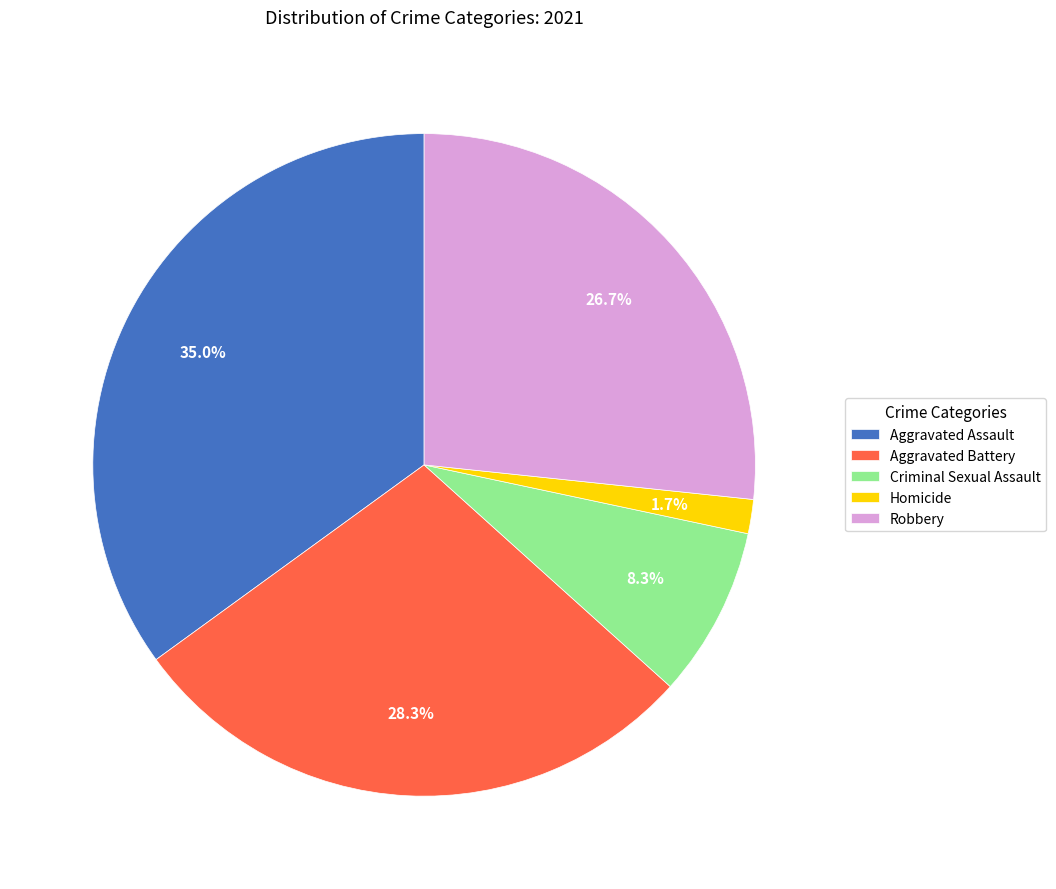

Rank the categories by value from highest to lowest.

Aggravated Assault, Aggravated Battery, Robbery, Criminal Sexual Assault, Homicide